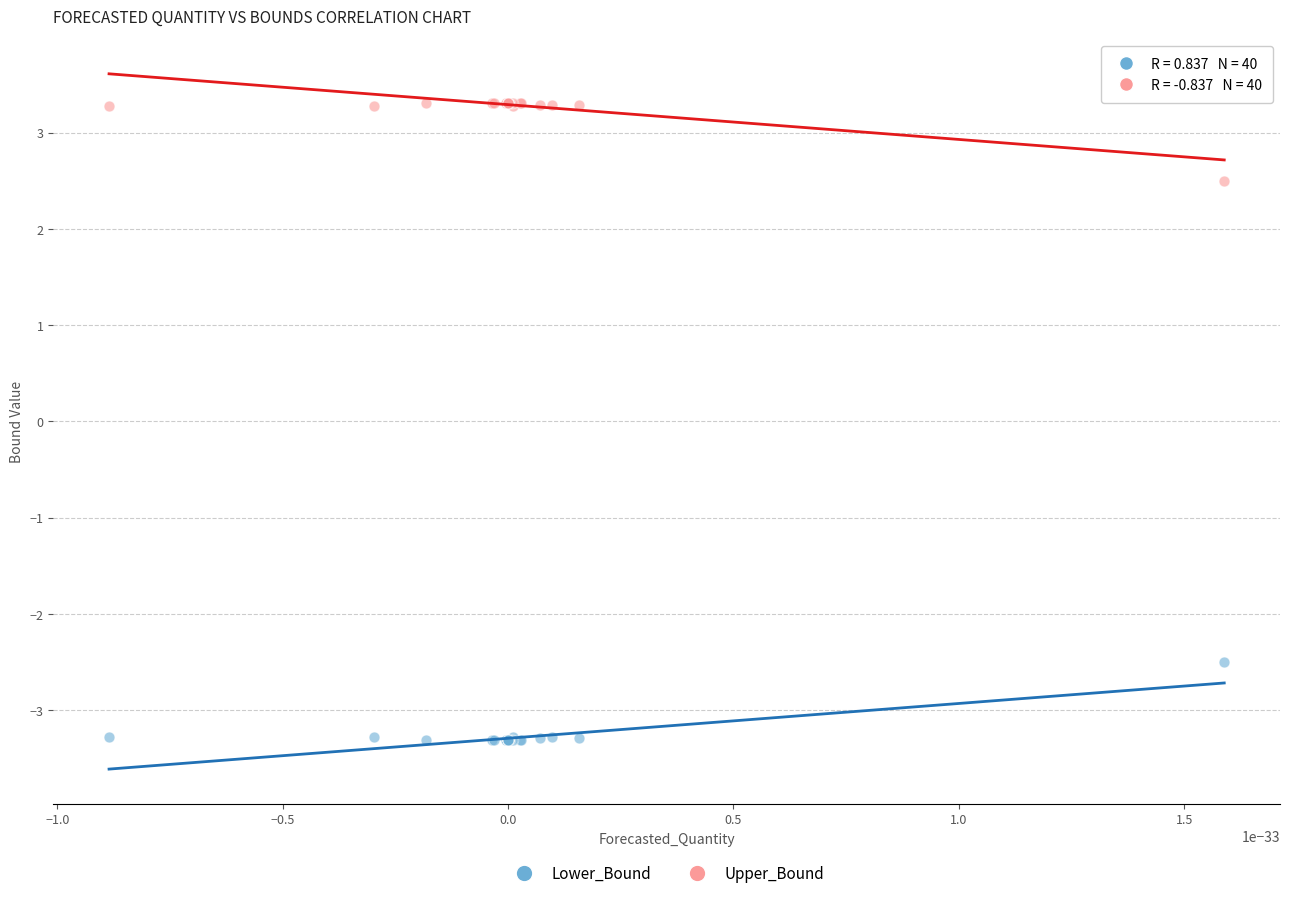

In the Lower_Bound series, what Y value is closest to -2?

-2.5